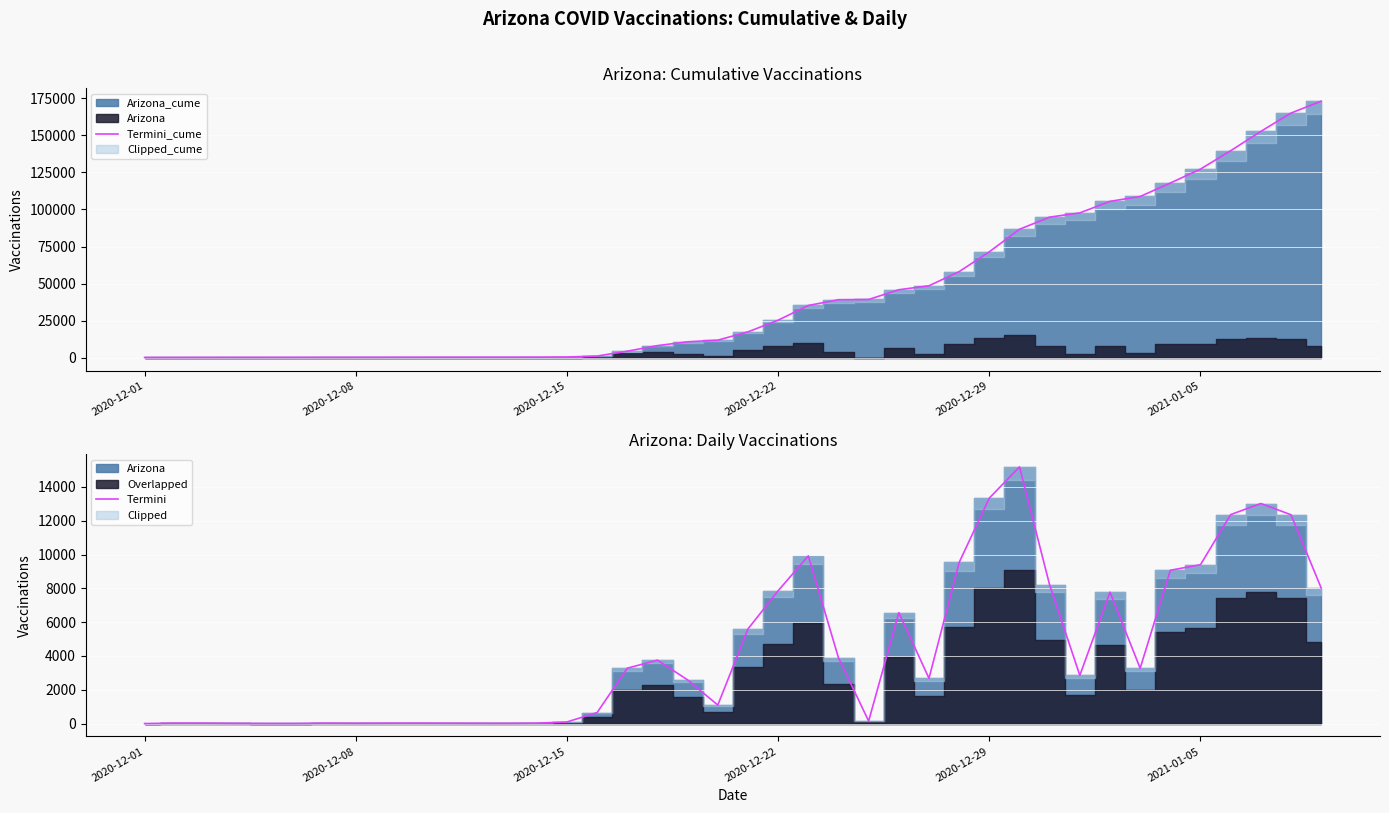

Is it true that Termini equals 7331 at 2020-12-29?

False